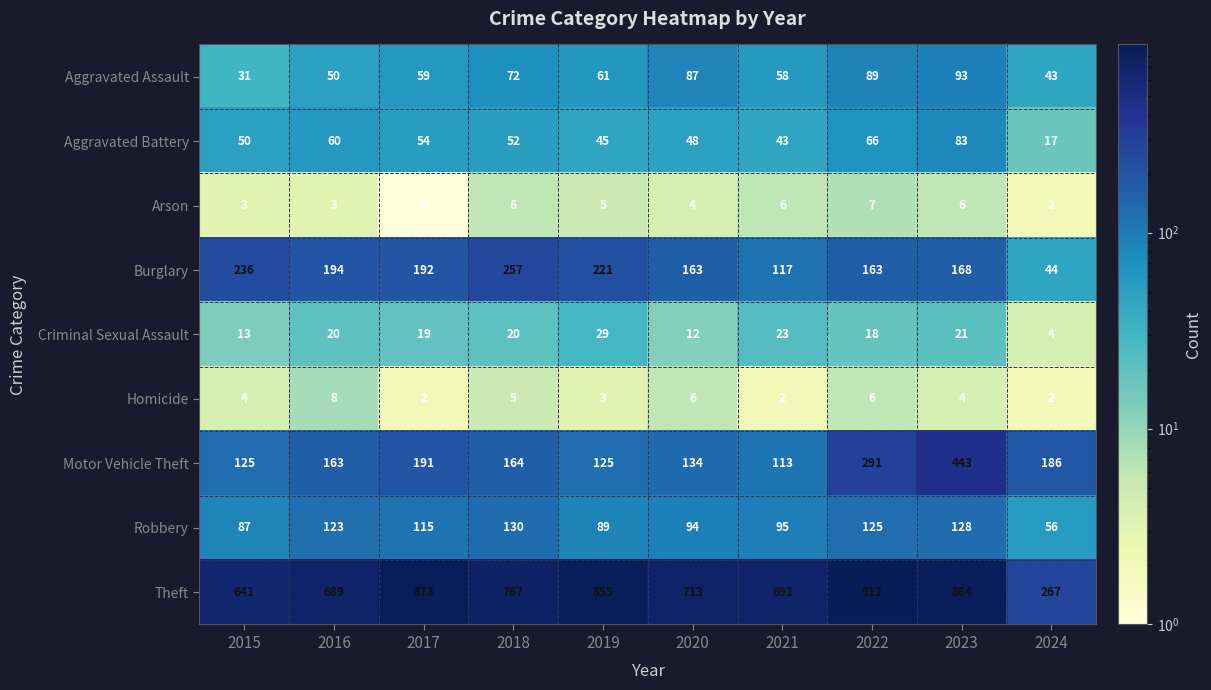

At how many categories does at least one series exceed 819?

4